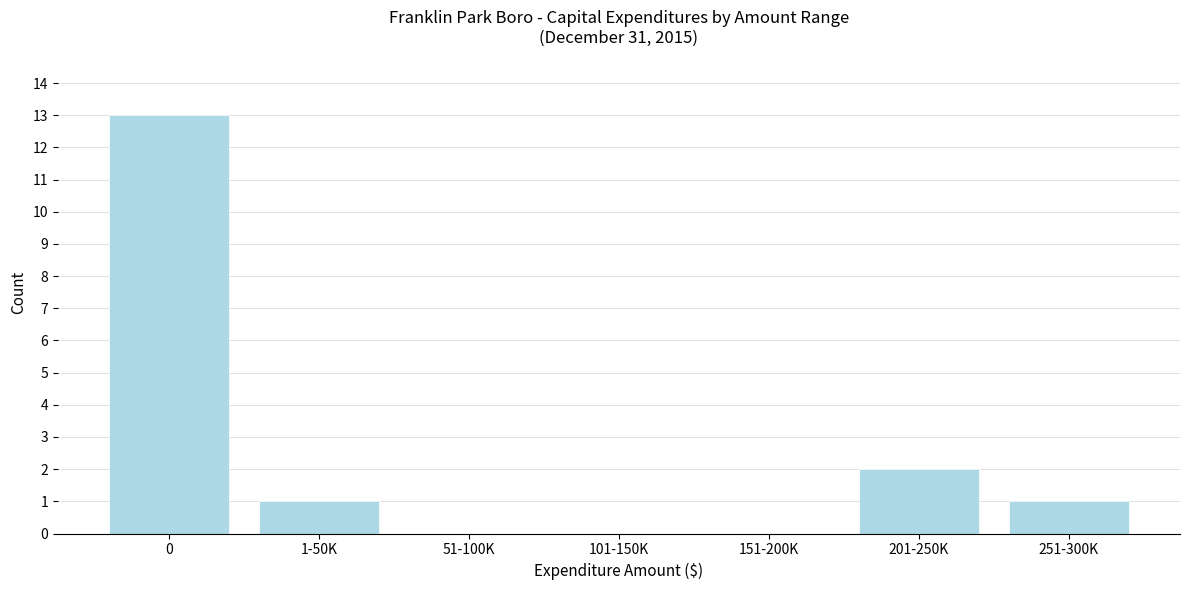

Reading left to right, list all the values displayed in this chart.

0=13	1-50K=1	51-100K=0	101-150K=0	151-200K=0	201-250K=2	251-300K=1